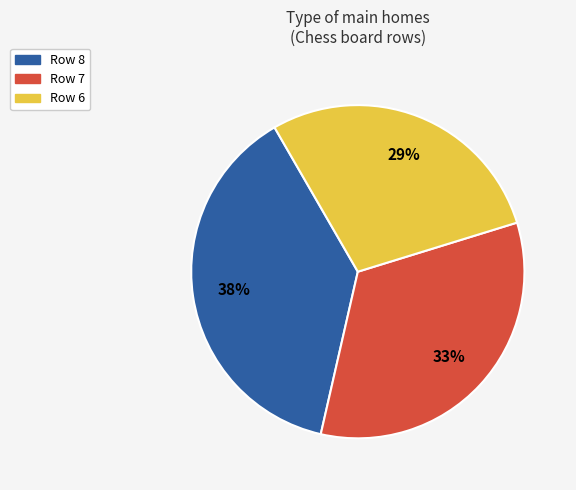

Count the number of slices in the pie.

3